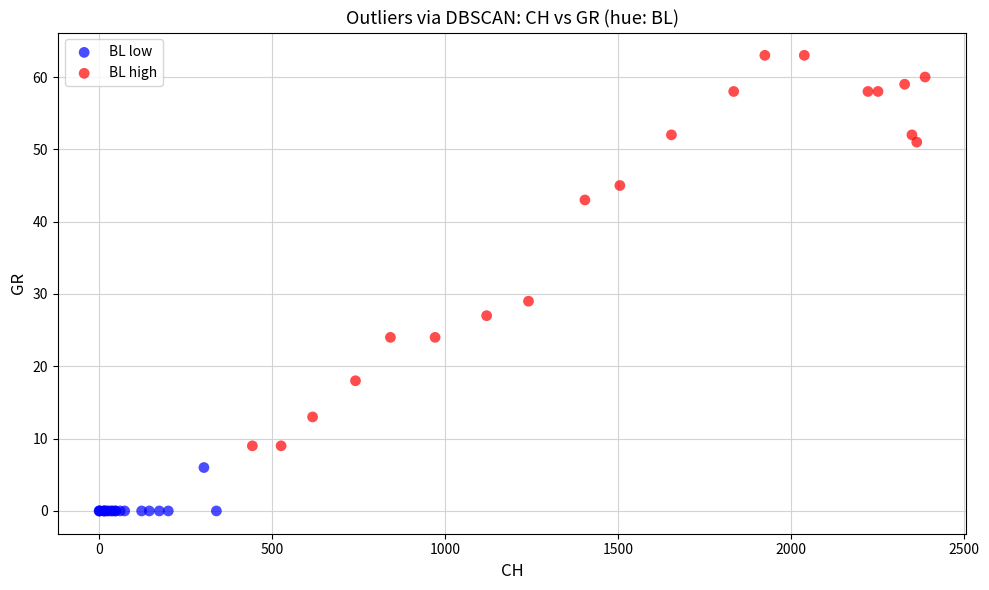

What are all the series names shown in the legend?

BL low, BL high